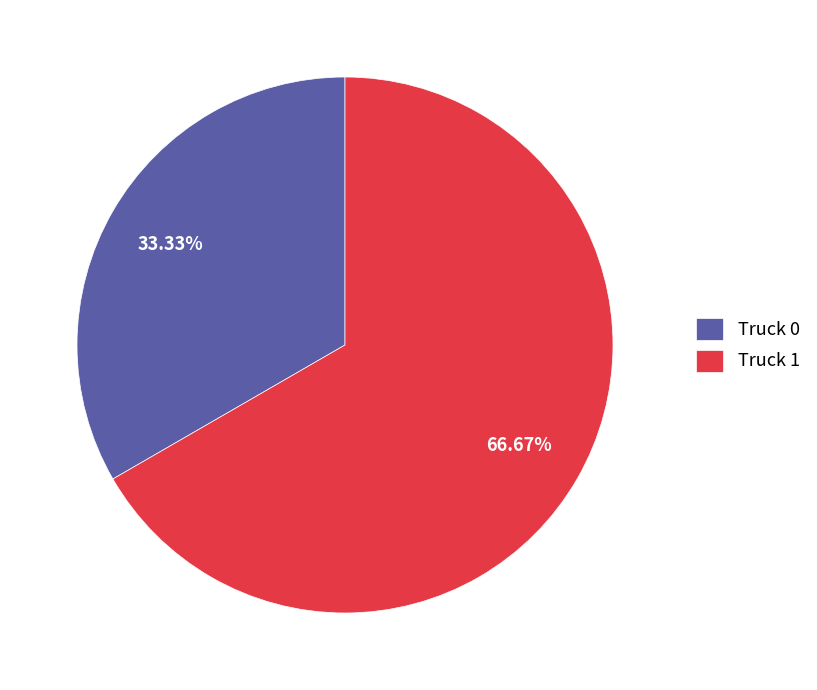

To the nearest percent, what is the difference between the largest and smallest slice percentages?

33%